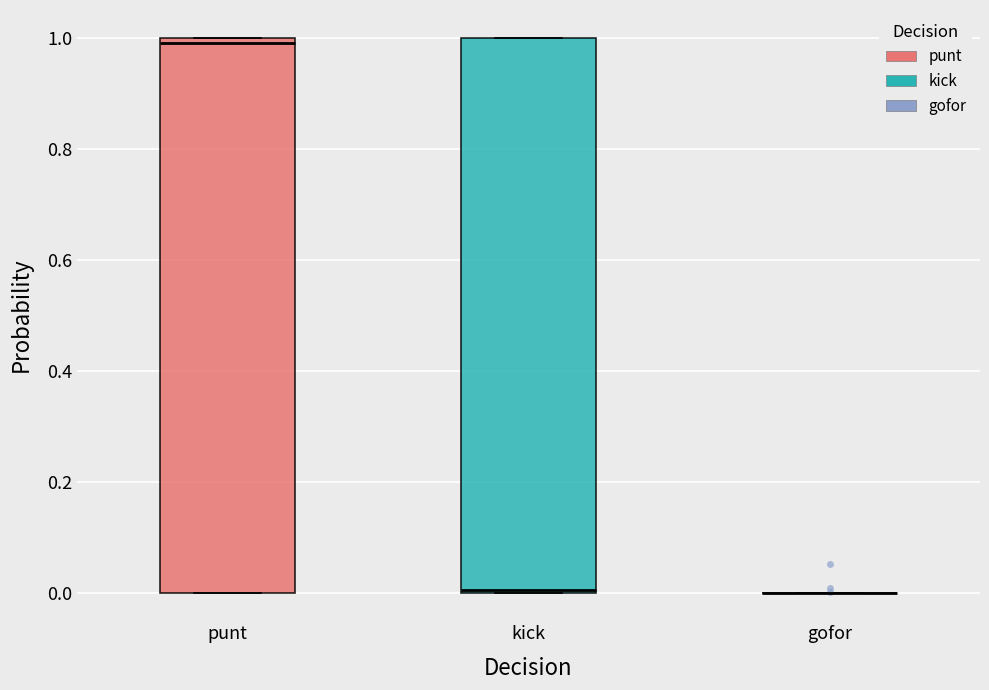

Reading left to right, read every box against the y-axis: the position of its median line, the range the box covers, and the ends of its whiskers. The values are not printed on the chart, so give them approximately, as read against the axis.

punt: median 1 (just below the box's upper edge), box 0 to 1, whiskers 0 to 1
kick: median 0, box 0 to 1, whiskers 0 to 1
gofor: box collapsed to a line at 0, whiskers 0 to 0